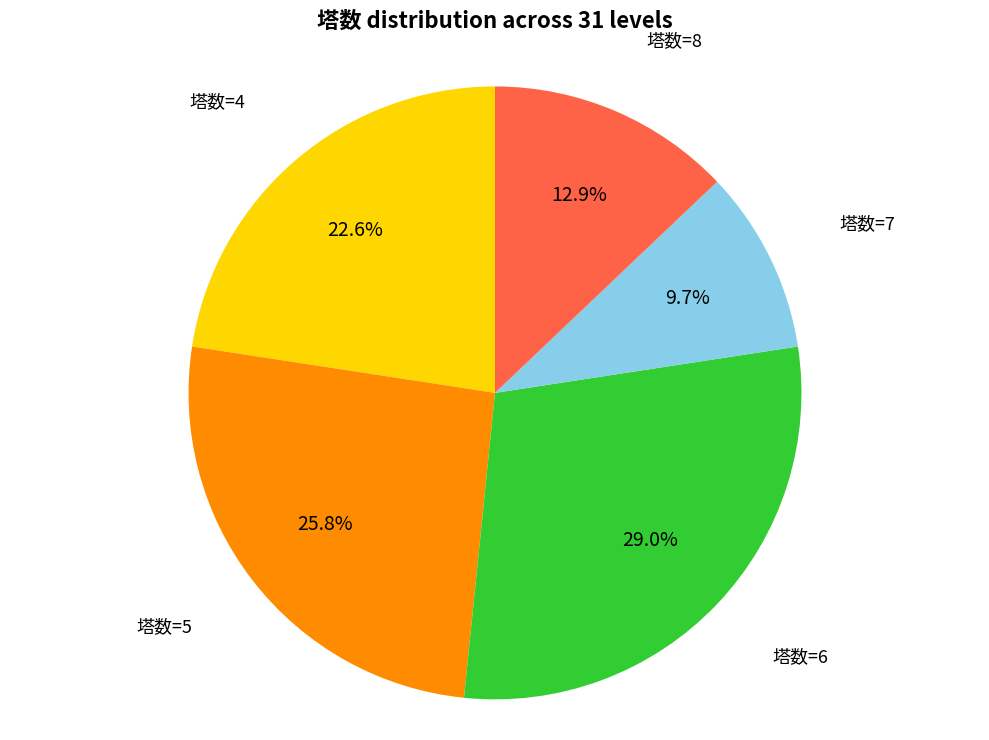

Is there a majority slice in this chart?

No